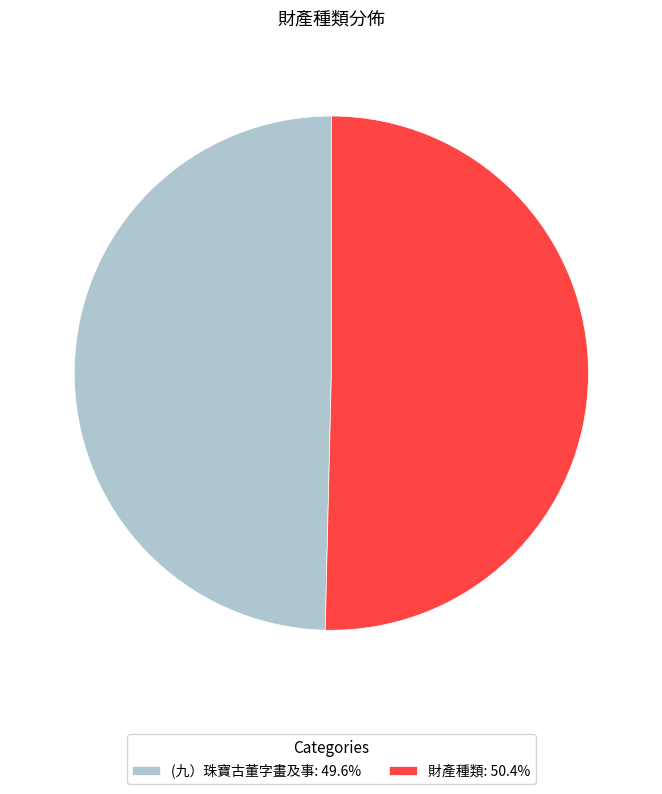

True or false: 財產種類 accounts for 38% of the total.

False